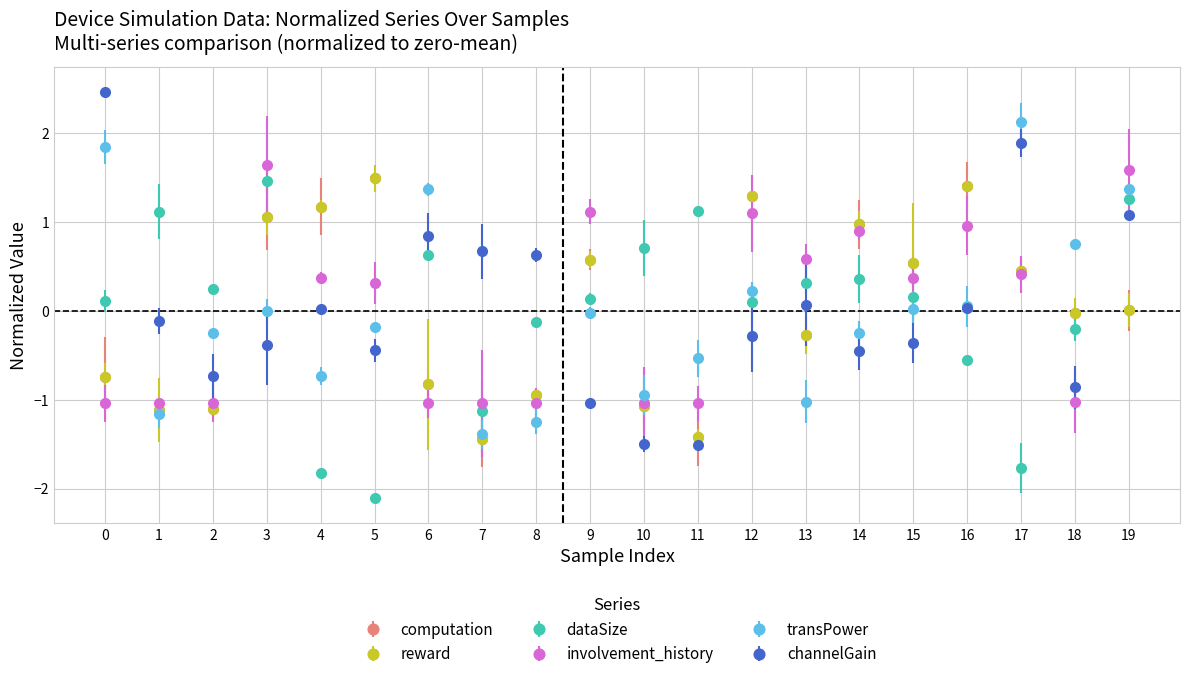

How many interior local valleys does the involvement_history series have?

3